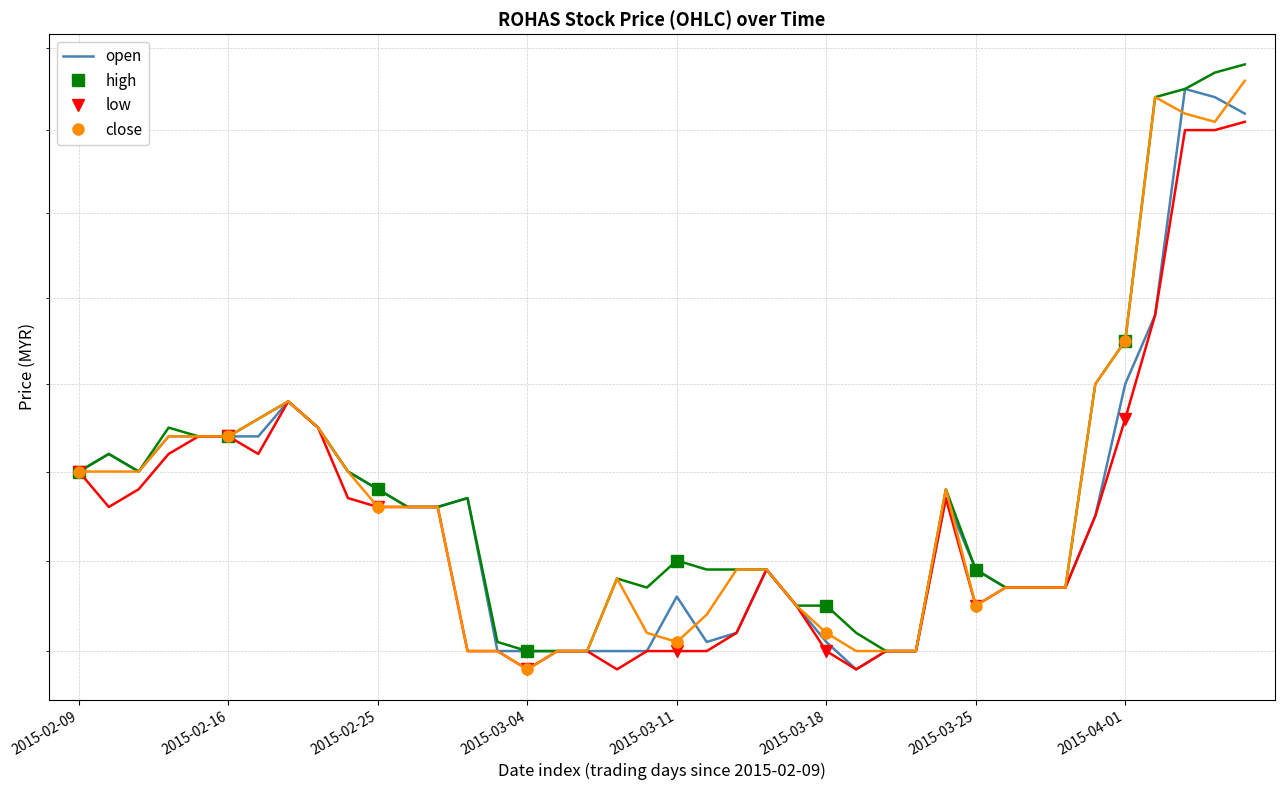

What is the label of the 6th point from the right?

2015-02-25